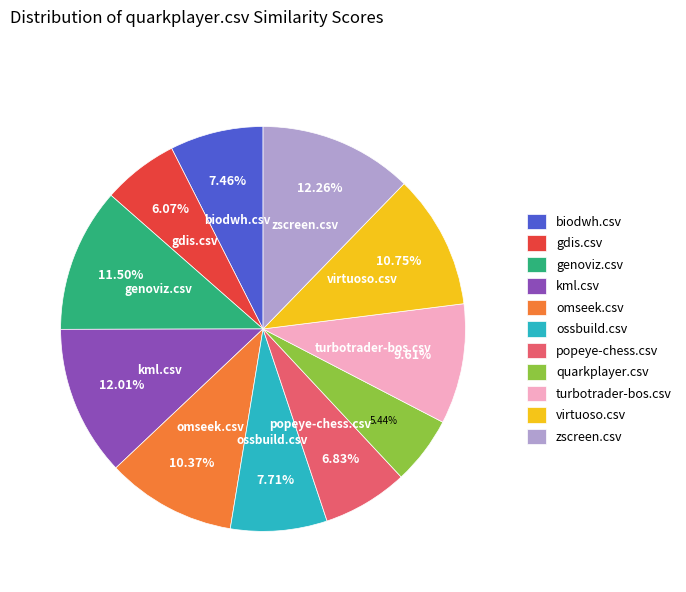

How many segments does this pie chart have?

11